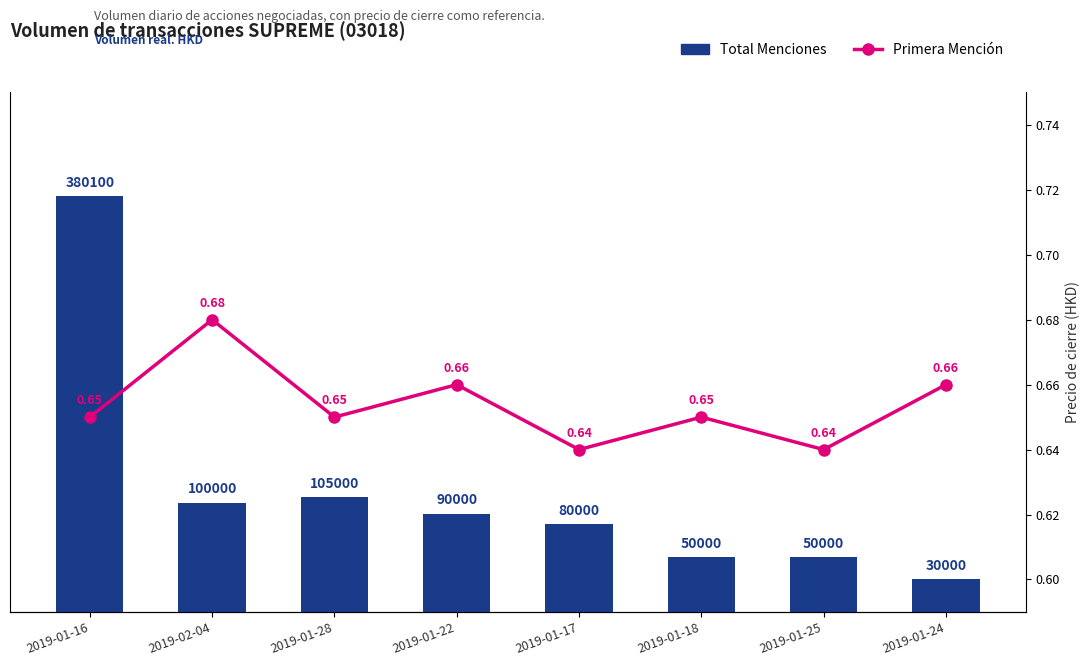

Rank the series by their average value, from lowest to highest.

Primera Mención, Total Menciones